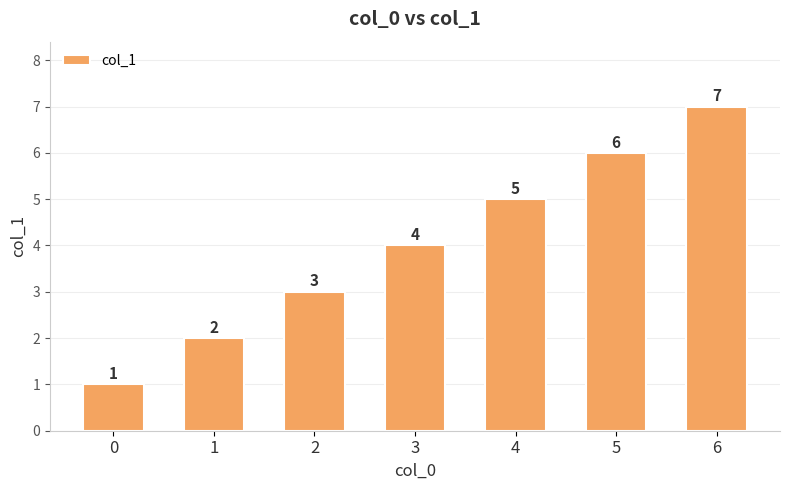

At which label is the value closest to 4?

3